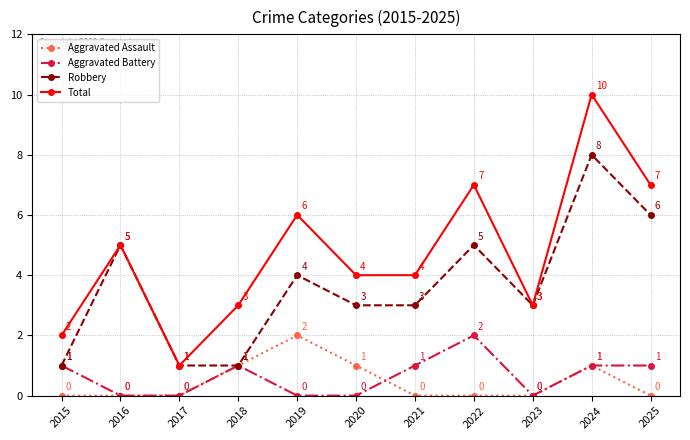

What value does the Robbery series have at 2020?

3